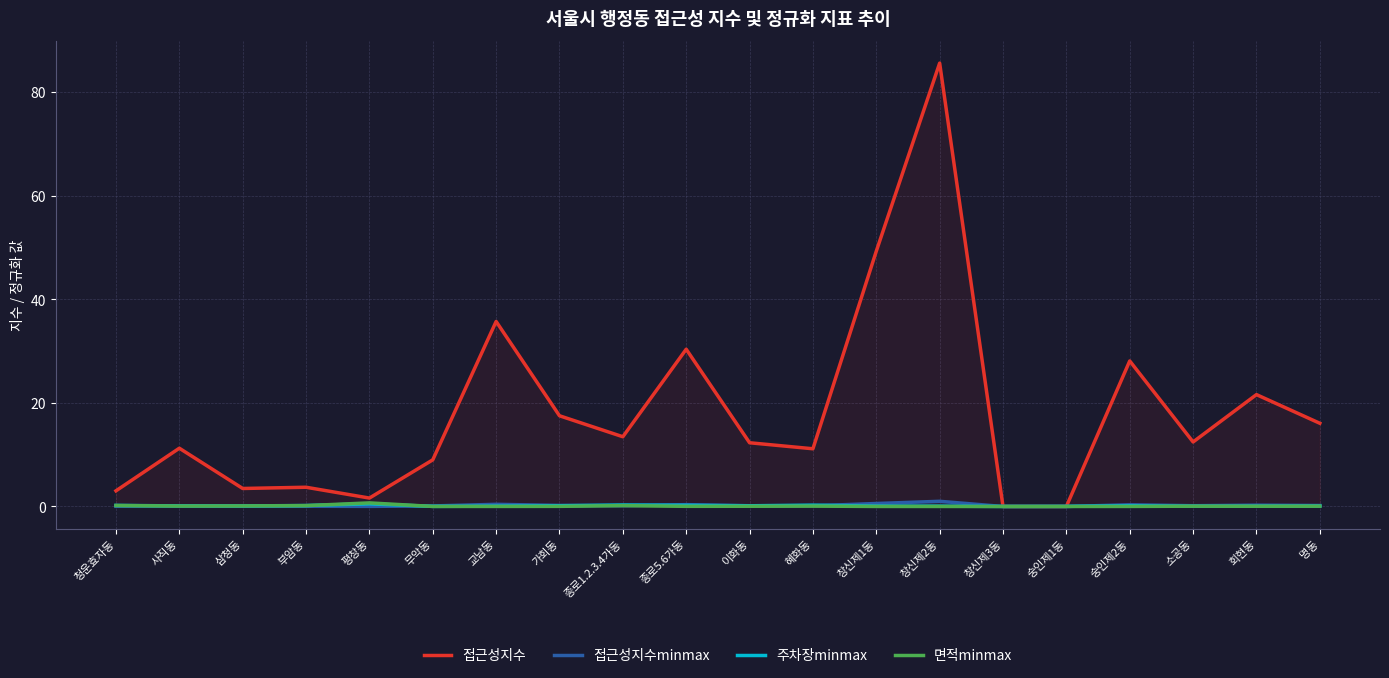

Is the value of 면적minmax at 사직동 greater than the value of 접근성지수 at 종로5.6가동?

No